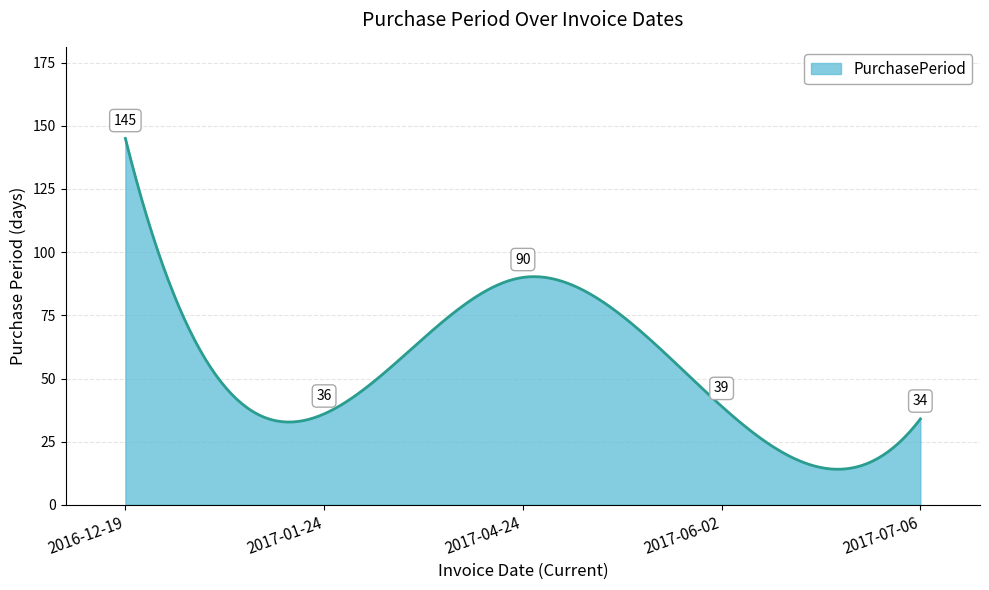

What is the greatest value displayed?

145.0